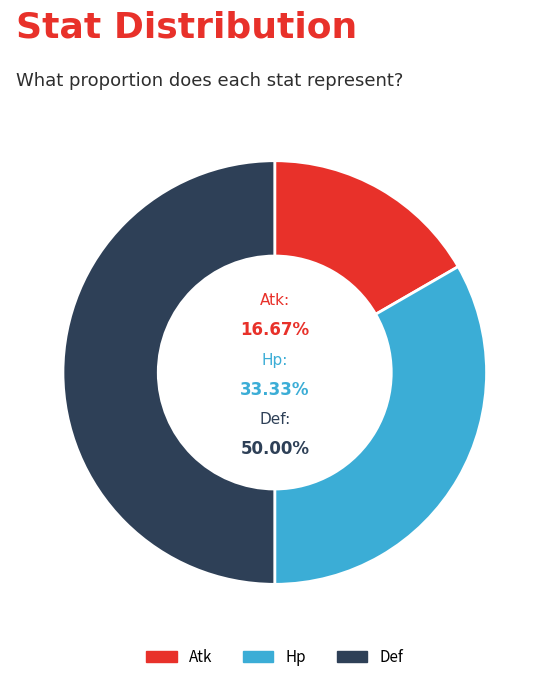

What is the smallest slice in the pie chart?

Atk